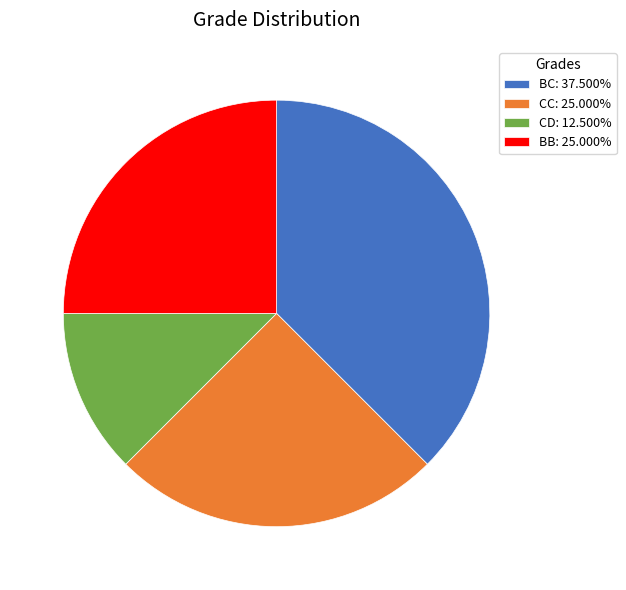

Approximately how many times larger is the value at CD compared to CC?

0.5